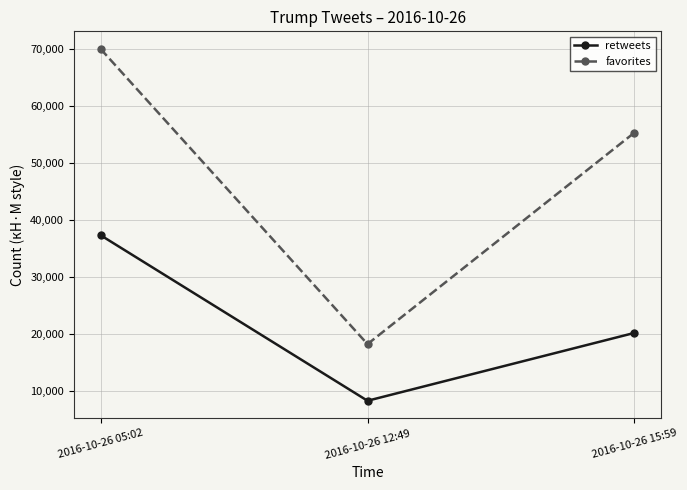

What are all the series names shown in the legend?

retweets, favorites